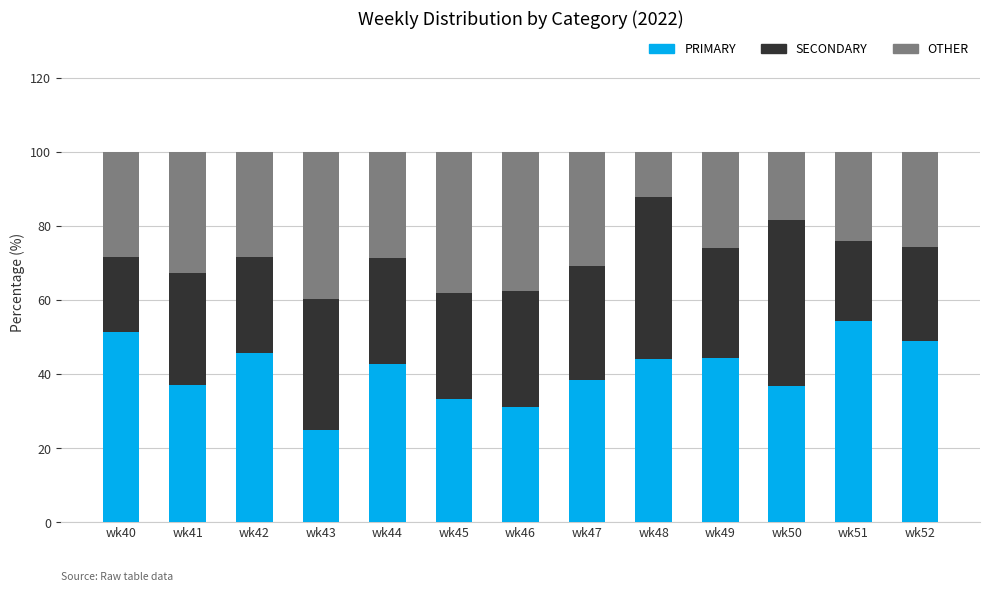

Count the number of categories in the chart.

13